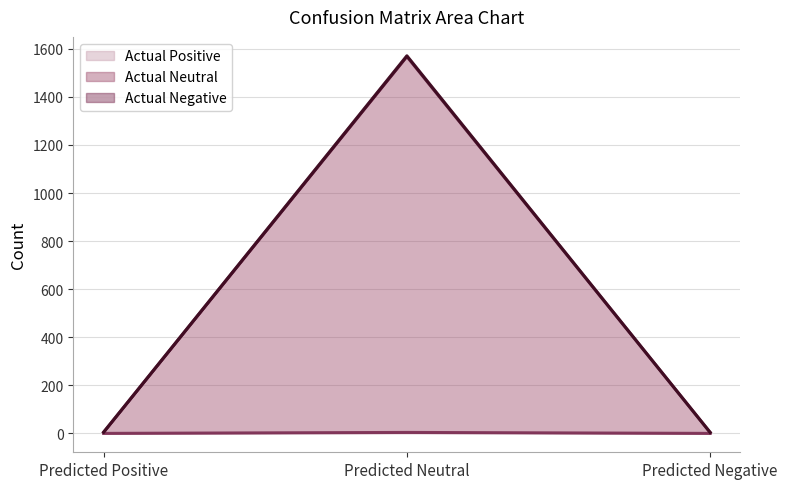

Which category has the highest value in the Actual Negative (line) series?

Predicted Neutral